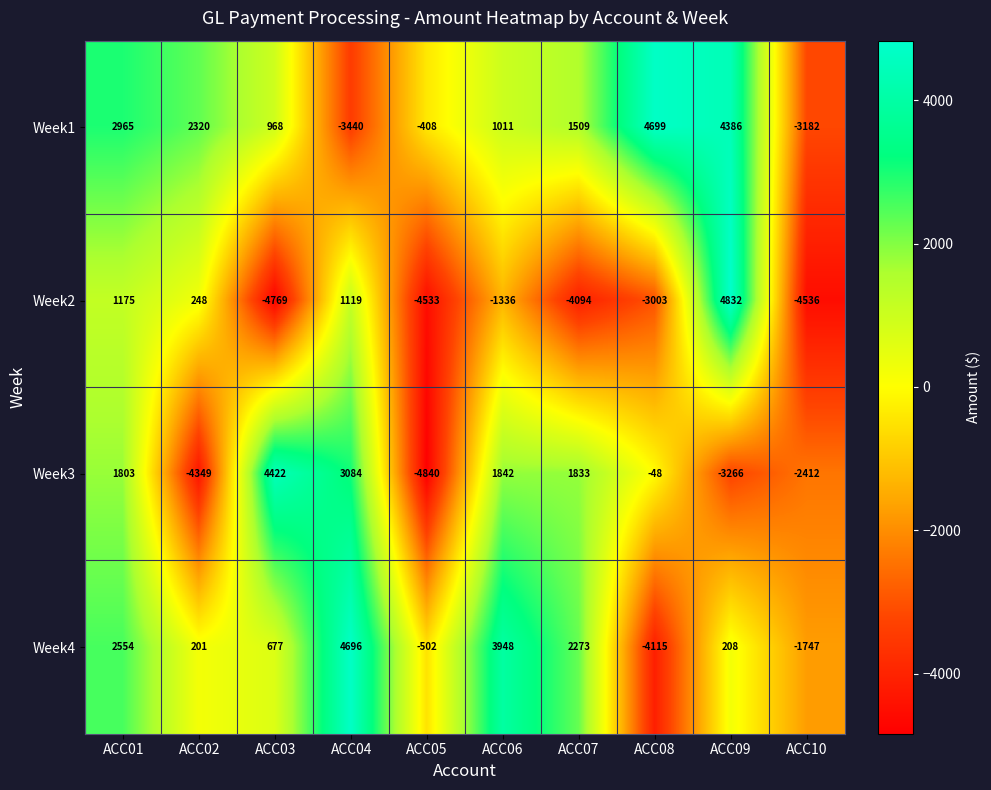

Which series has the largest total across all categories?

Week1